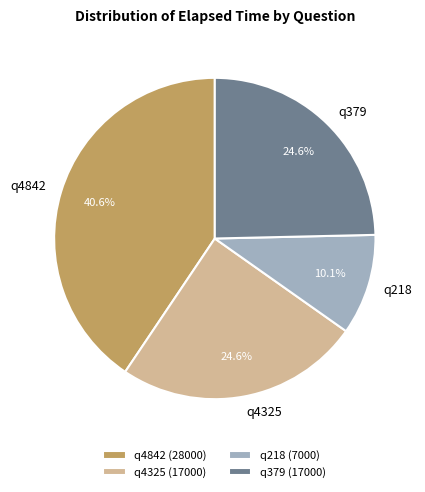

How many slices are in this pie chart?

4